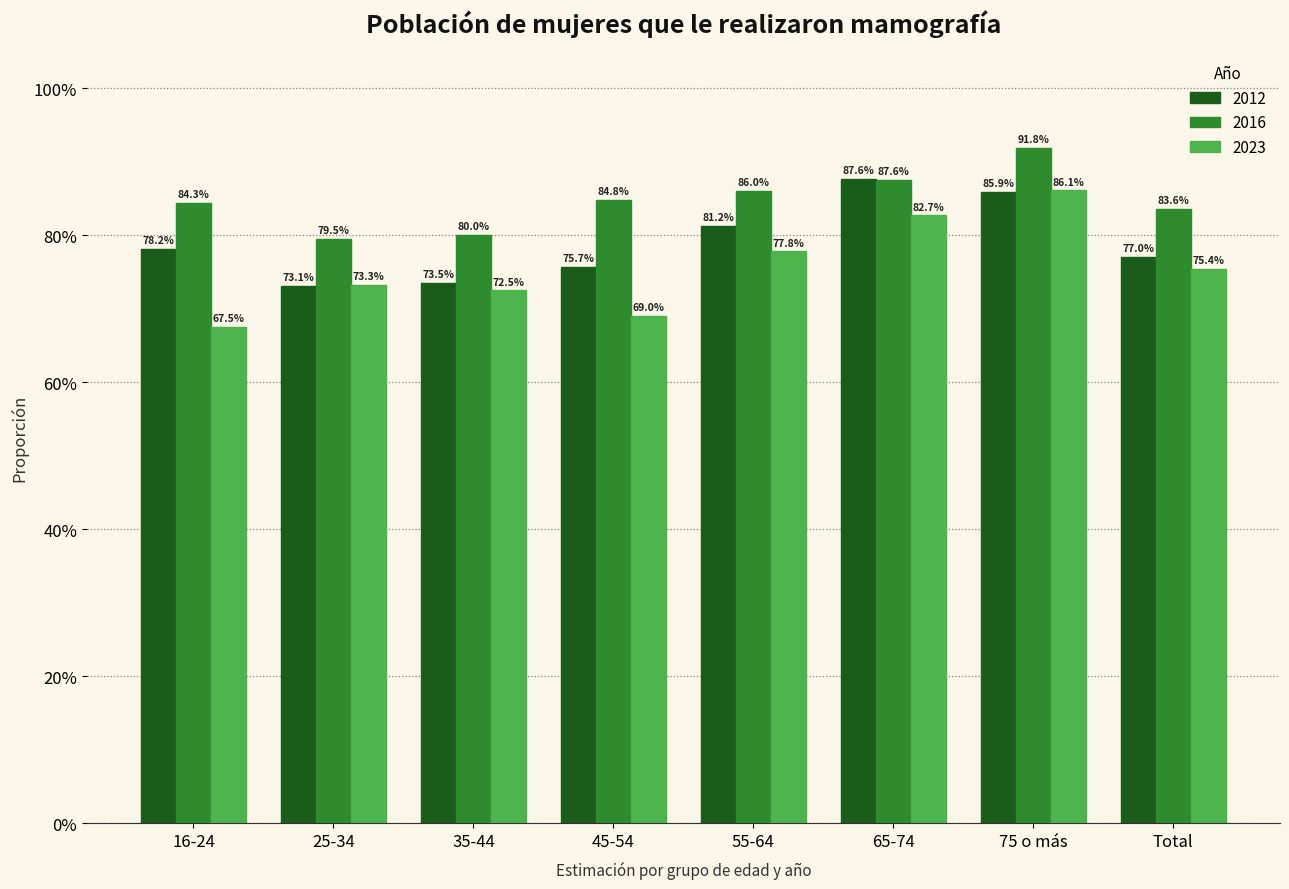

What are all the series names shown in the legend?

2012, 2016, 2023